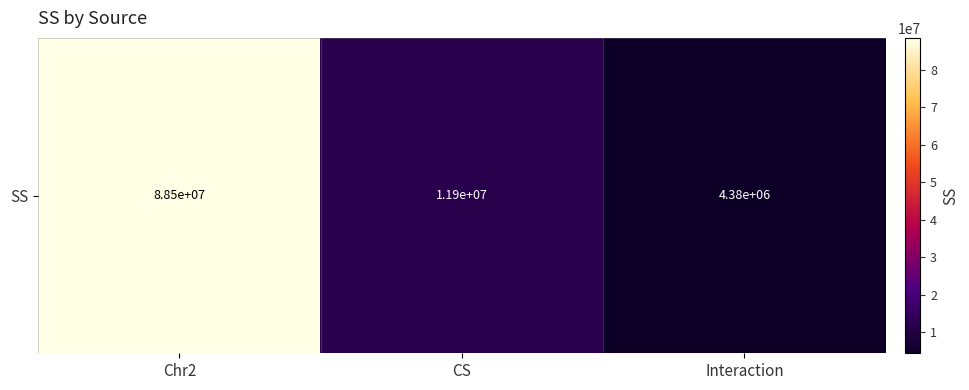

What is the minimum value shown in the chart?

4378341.8